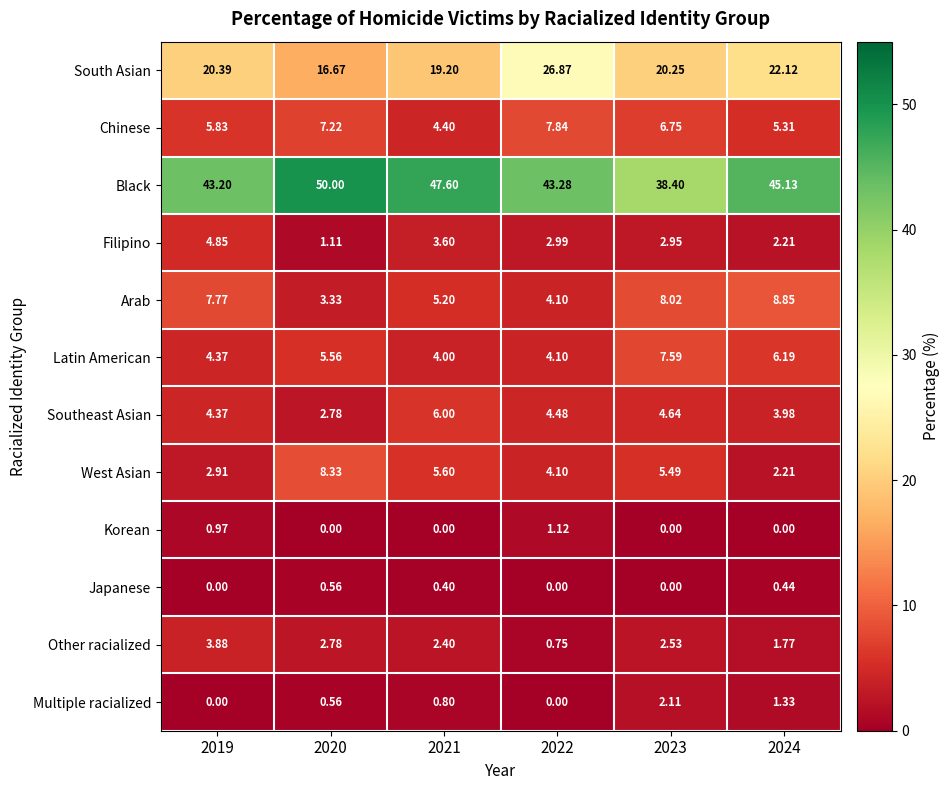

Which series has the largest total across all categories?

Black